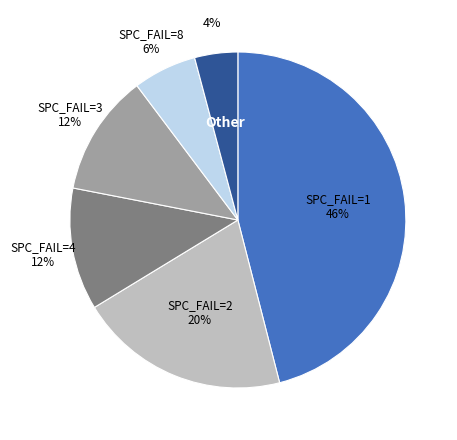

What is the smallest slice in the pie chart?

Other